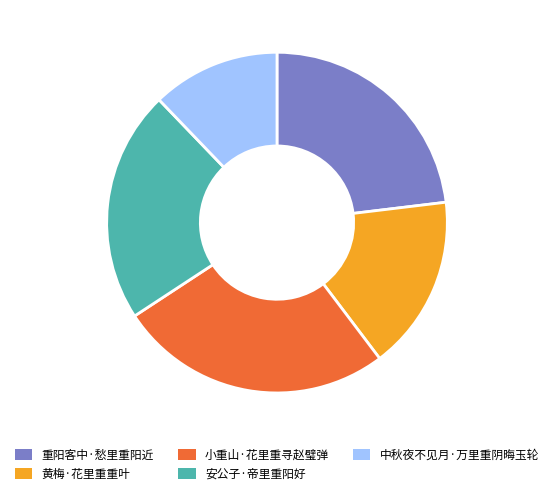

Rank the categories by value from lowest to highest.

中秋夜不见月·万里重阴晦玉轮, 黄梅·花里重重叶, 安公子·帝里重阳好, 重阳客中·愁里重阳近, 小重山·花里重寻赵璧弹